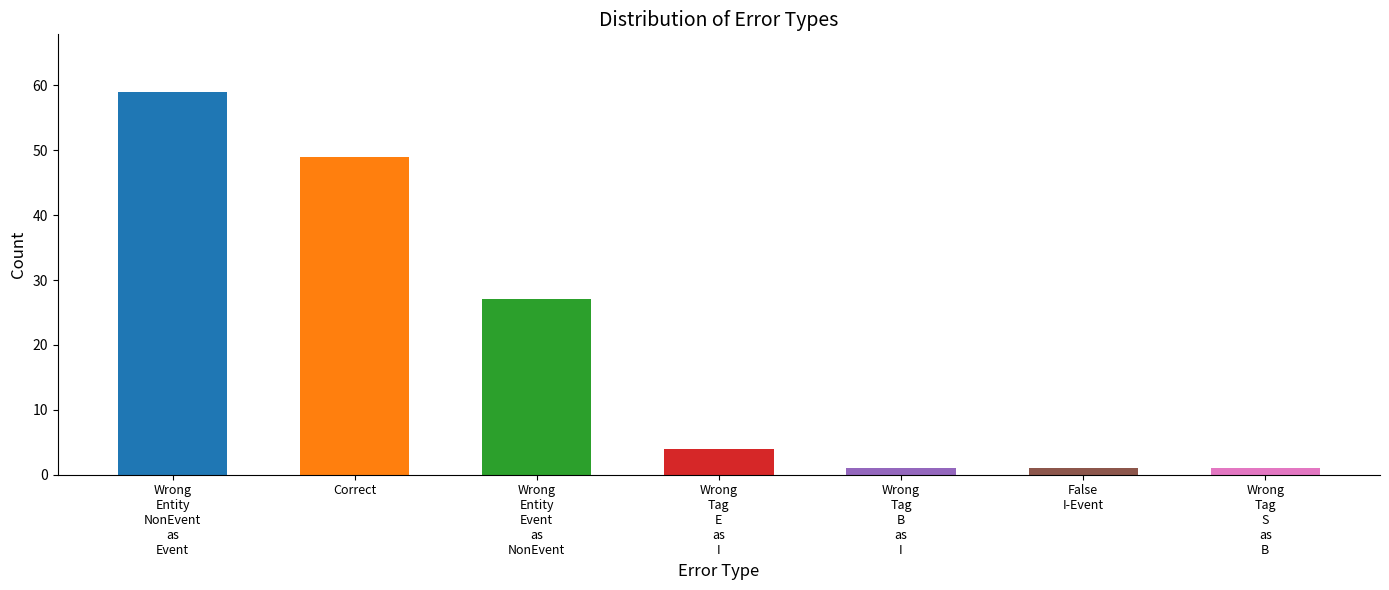

The value at False
I-Event is 1. True or false?

True